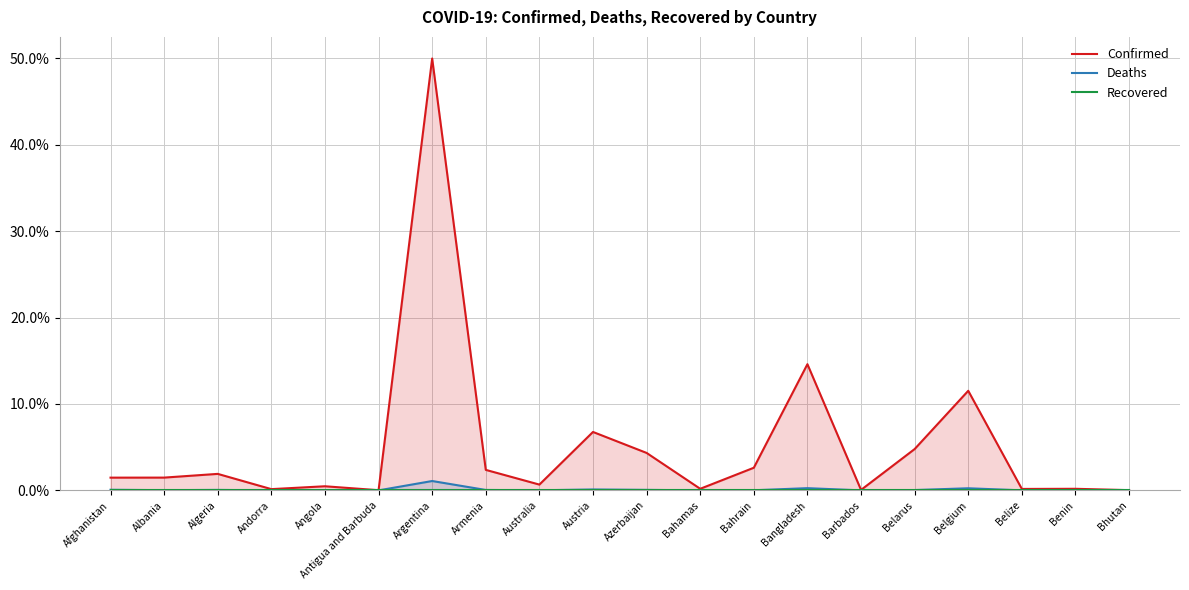

At how many categories does at least one series exceed 11?

3